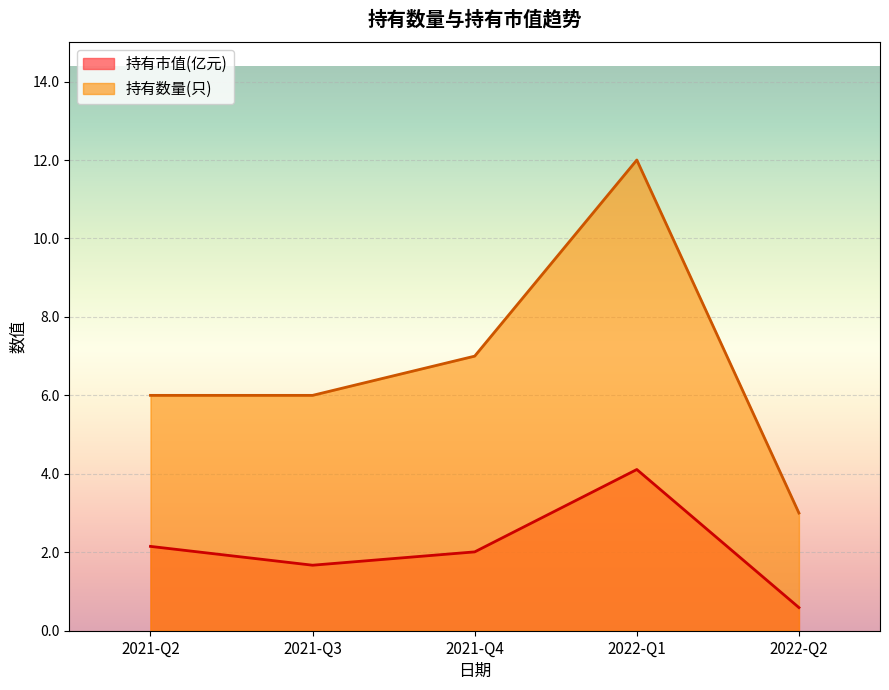

The 持有数量(只) series shows 4.9 at 2022-Q1. True or false?

False